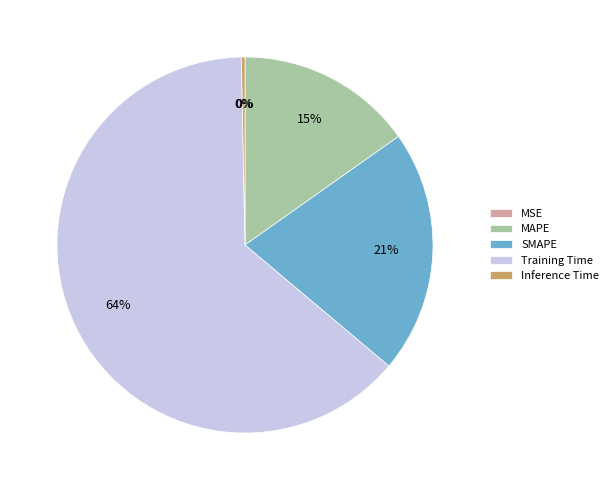

Which category has the biggest portion of the pie?

Training Time